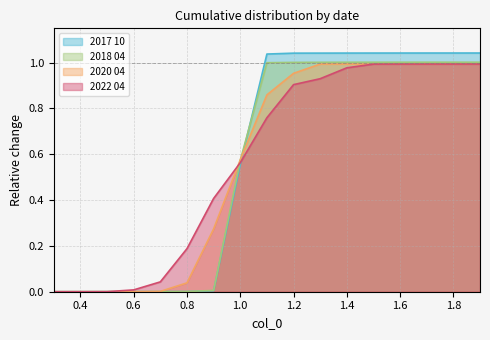

Where do 2018 04 and 2020 04 first cross each other?

1.0 and 1.1